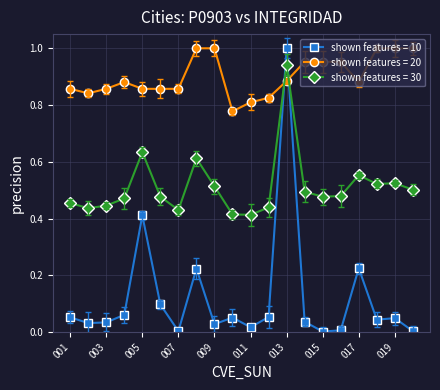

Which series ends up on top after the final intersection of shown features = 30 and shown features = 20?

shown features = 20